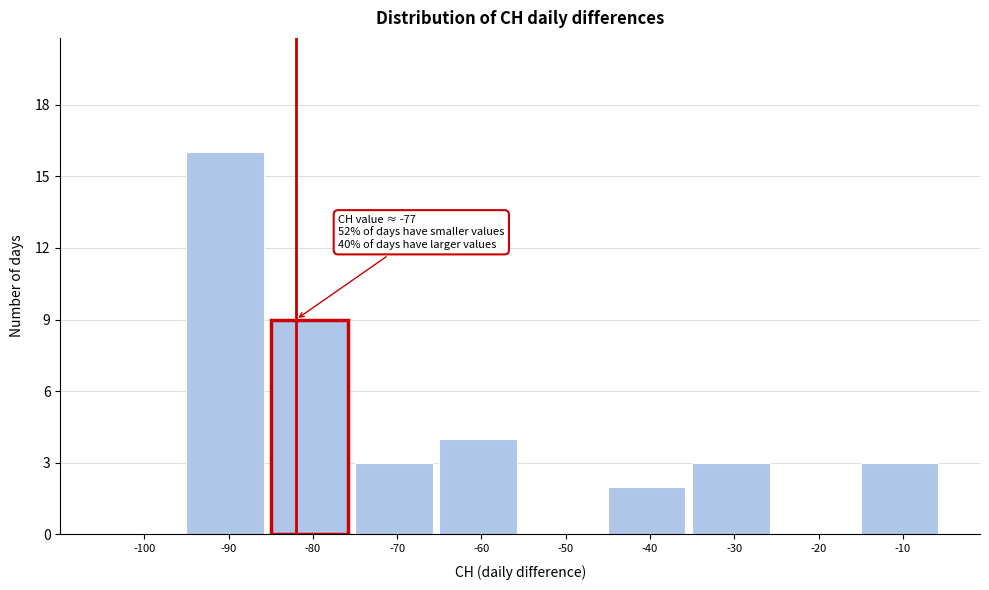

Reading right to left, what are all the values shown in this chart?

-10=3	-20=0	-30=3	-40=2	-50=0	-60=4	-70=3	-80=9	-90=16	-100=0